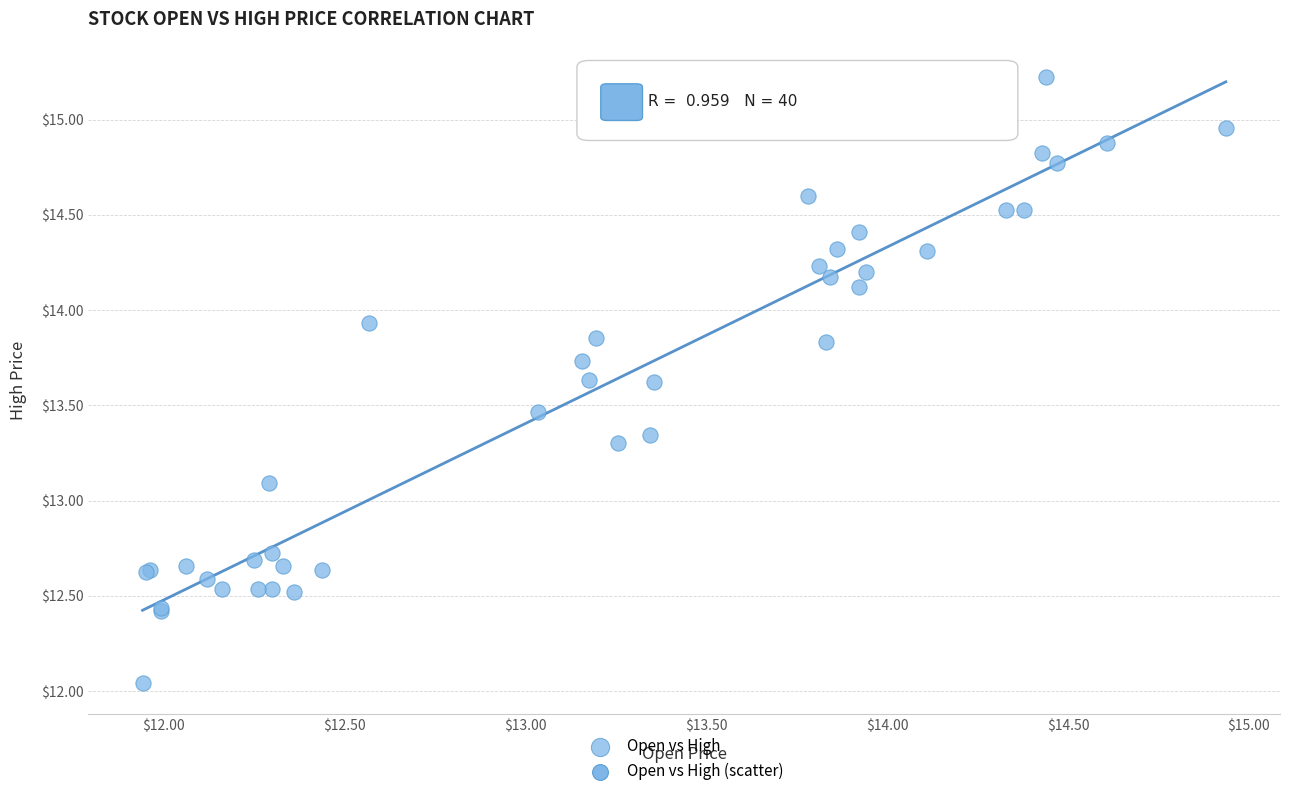

What Y value in the scatter plot is closest to 13?

13.1